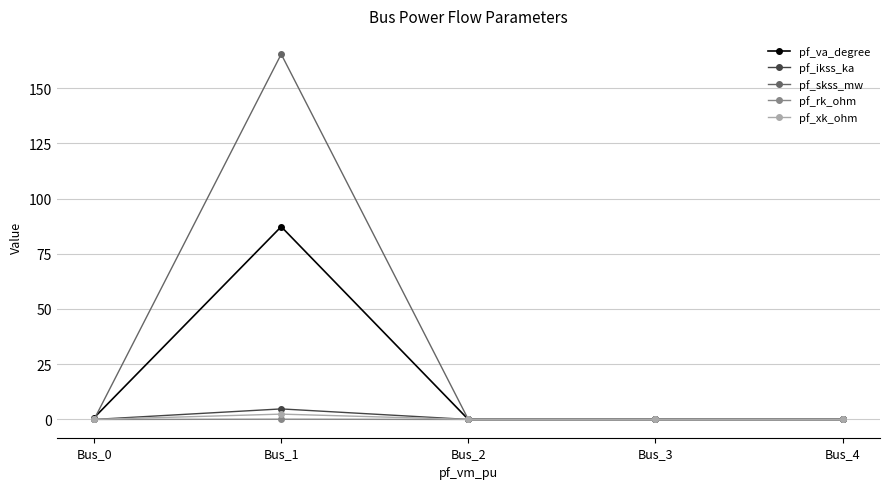

What is the difference between the highest and lowest values at Bus_1?

165.2